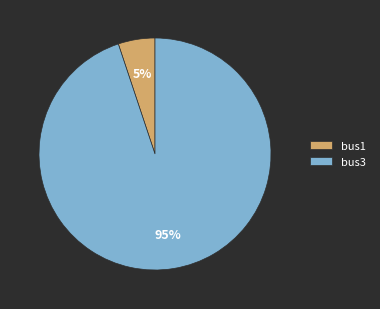

Is there a majority slice in this chart?

Yes